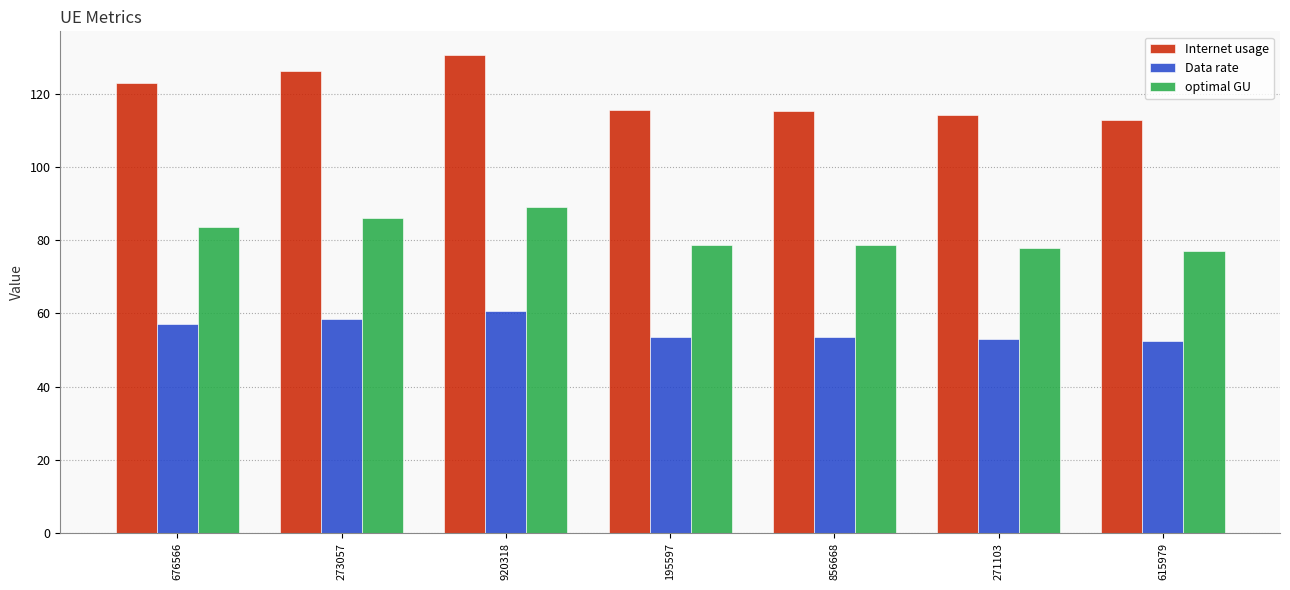

The value of Internet usage at 195597 is 115.4. True or false?

True